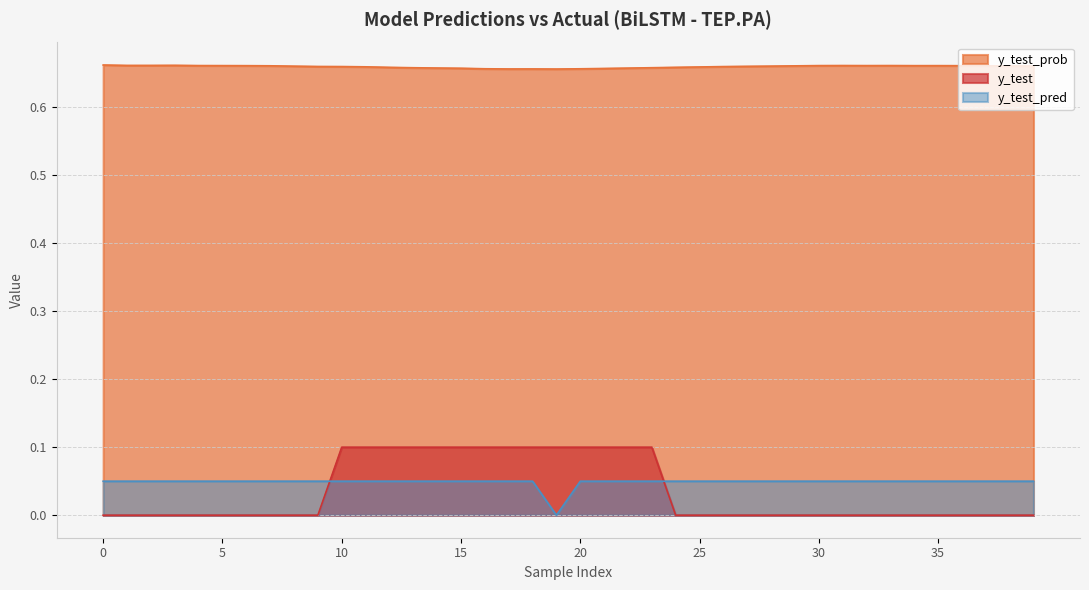

Reading left to right, what are all the values shown in this chart?

y_test_prob: 0=0.7	1=0.7	2=0.7	3=0.7	4=0.7	5=0.7	6=0.7	7=0.7	8=0.7	9=0.7	10=0.7	11=0.7	12=0.7	13=0.7	14=0.7	15=0.7	16=0.7	17=0.7	18=0.7	19=0.7	20=0.7	21=0.7	22=0.7	23=0.7	24=0.7	25=0.7	26=0.7	27=0.7	28=0.7	29=0.7	30=0.7	31=0.7	32=0.7	33=0.7	34=0.7	35=0.7	36=0.7	37=0.7	38=0.7	39=0.7
y_test: 0=0.0	1=0.0	2=0.0	3=0.0	4=0.0	5=0.0	6=0.0	7=0.0	8=0.0	9=0.0	10=0.1	11=0.1	12=0.1	13=0.1	14=0.1	15=0.1	16=0.1	17=0.1	18=0.1	19=0.1	20=0.1	21=0.1	22=0.1	23=0.1	24=0.0	25=0.0	26=0.0	27=0.0	28=0.0	29=0.0	30=0.0	31=0.0	32=0.0	33=0.0	34=0.0	35=0.0	36=0.0	37=0.0	38=0.0	39=0.0
y_test_pred: 0=0.1	1=0.1	2=0.1	3=0.1	4=0.1	5=0.1	6=0.1	7=0.1	8=0.1	9=0.1	10=0.1	11=0.1	12=0.1	13=0.1	14=0.1	15=0.1	16=0.1	17=0.1	18=0.1	19=0.0	20=0.1	21=0.1	22=0.1	23=0.1	24=0.1	25=0.1	26=0.1	27=0.1	28=0.1	29=0.1	30=0.1	31=0.1	32=0.1	33=0.1	34=0.1	35=0.1	36=0.1	37=0.1	38=0.1	39=0.1